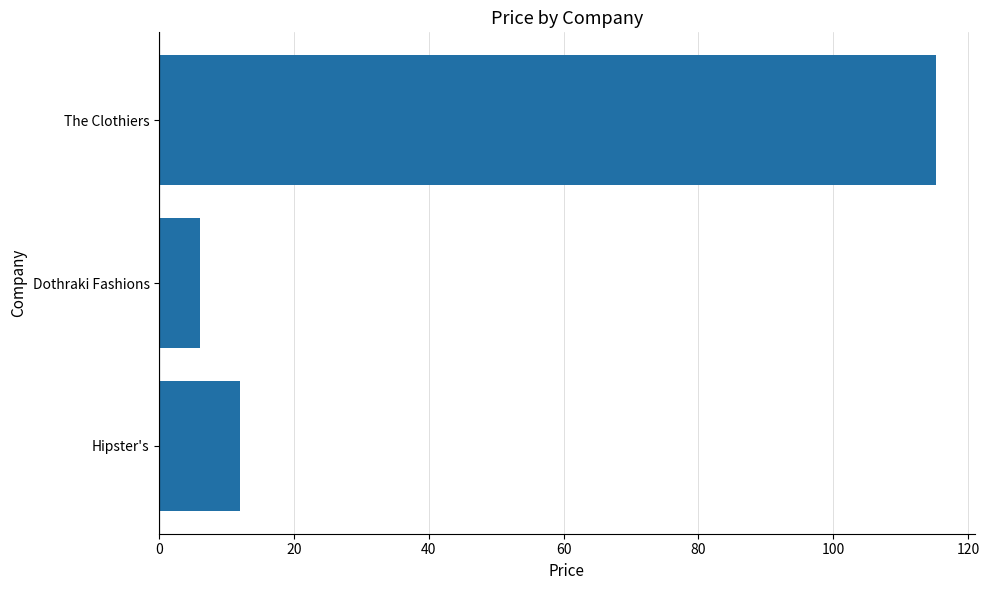

Reading bottom to top, transcribe all the data shown in this chart.

12.0	6.0	115.2